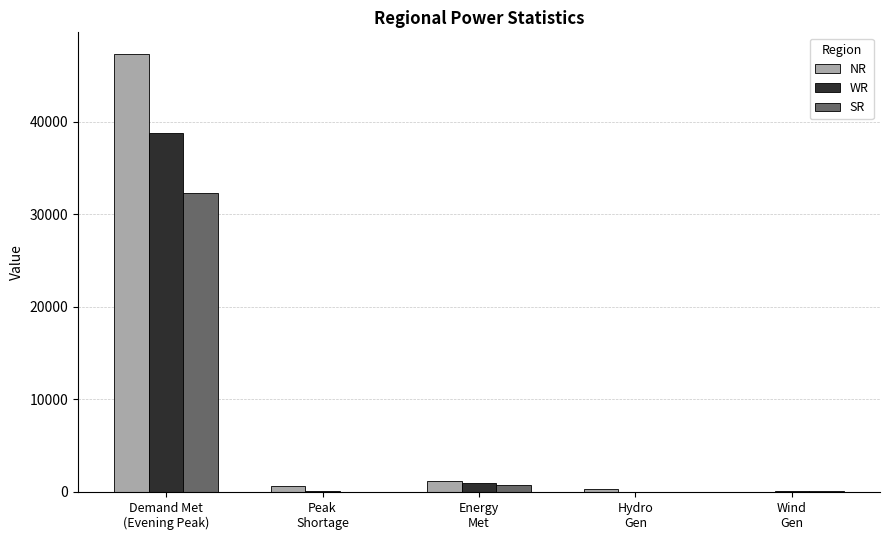

What is the highest value of the NR series?

47265